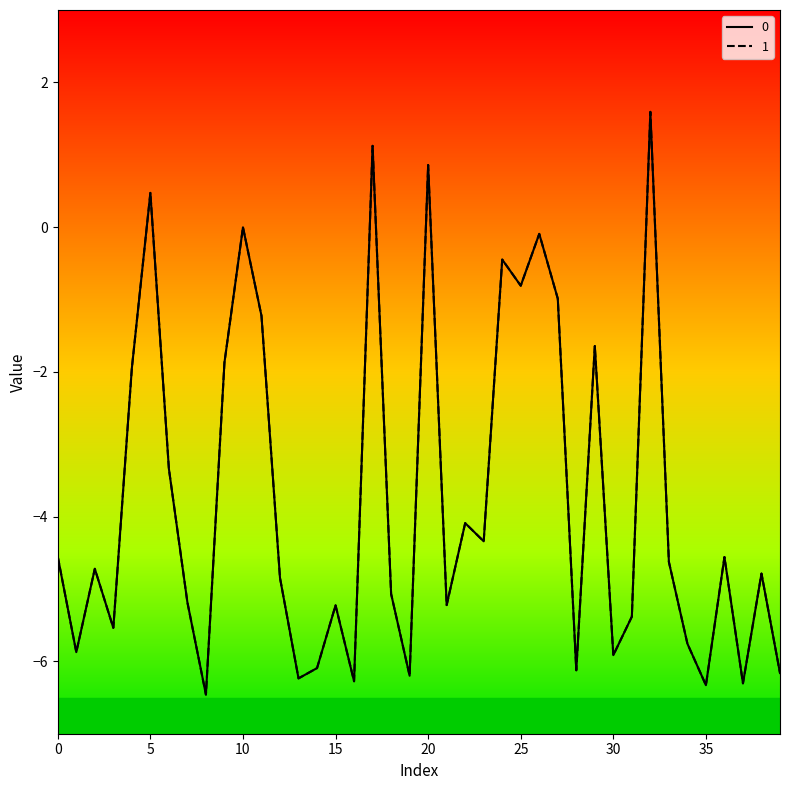

What is the highest value of the 0 series?

1.6